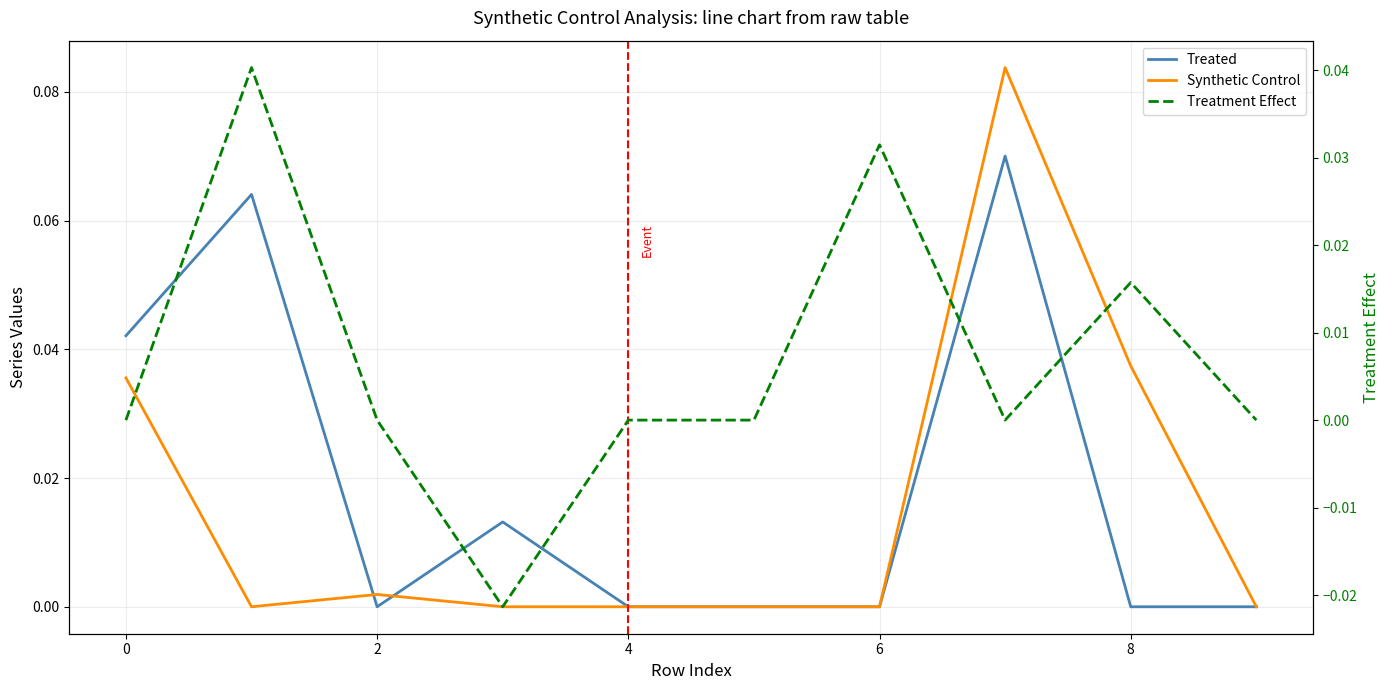

True or false: Treated and Treatment Effect intersect in this chart.

True